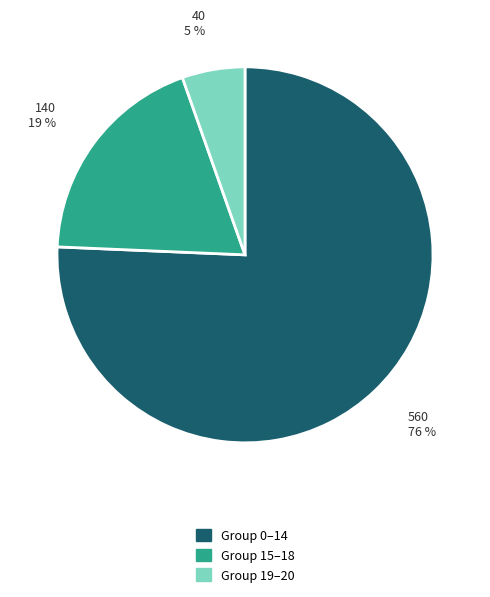

Does any single category account for the majority?

Yes